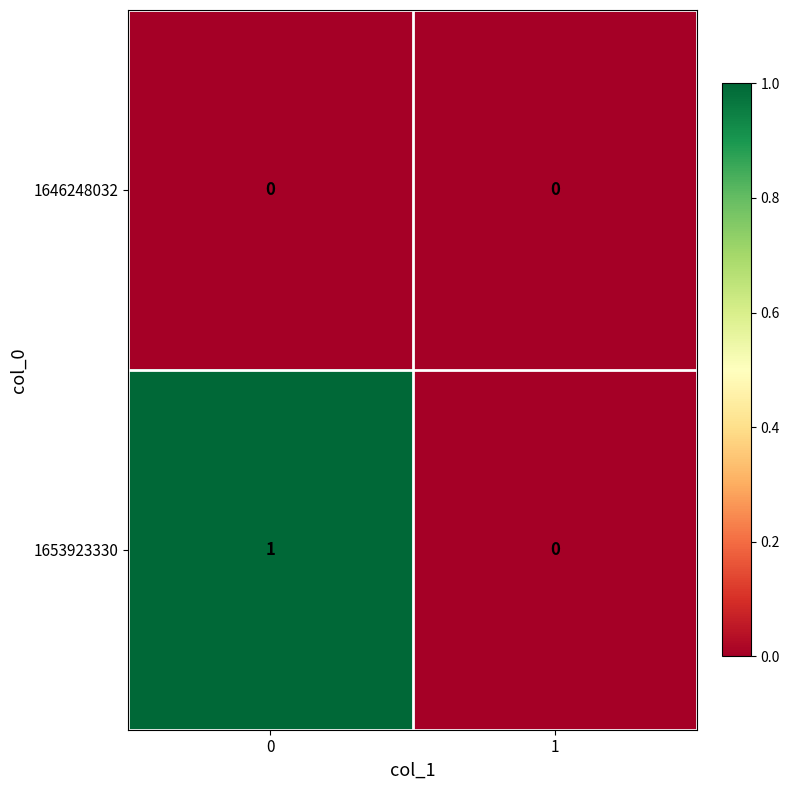

At 0, list the series in order from smallest to largest.

1646248032, 1653923330